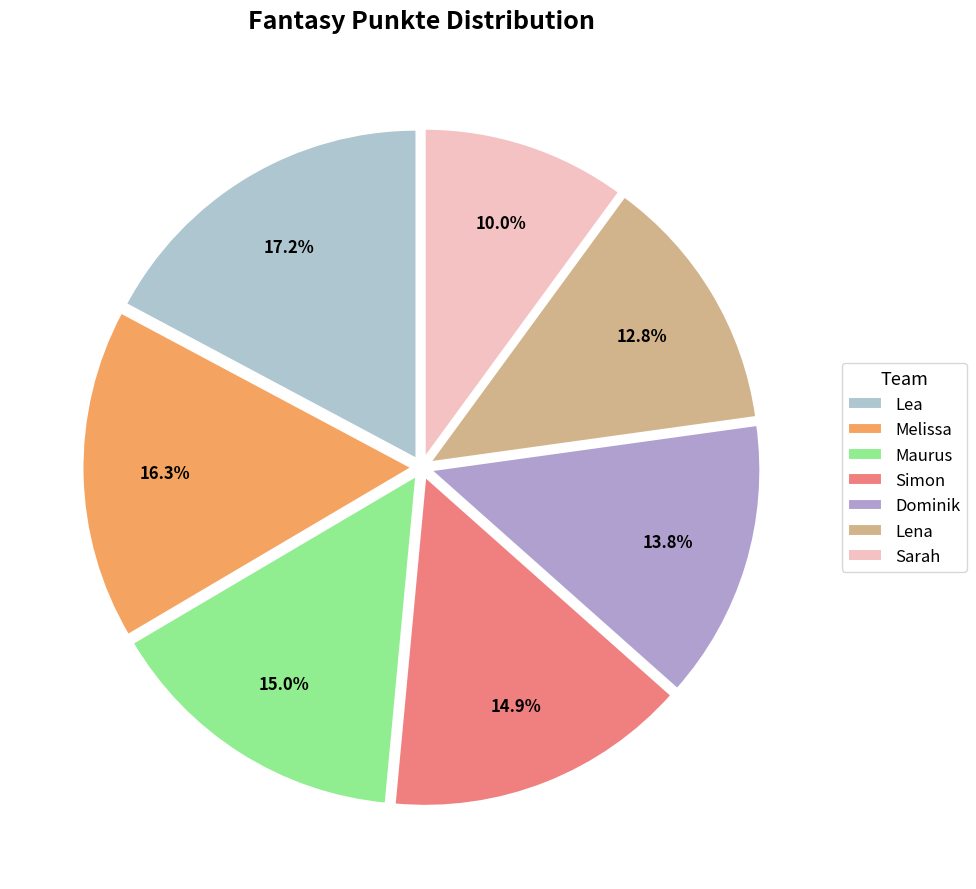

Does Melissa account for over 50% of the chart?

No